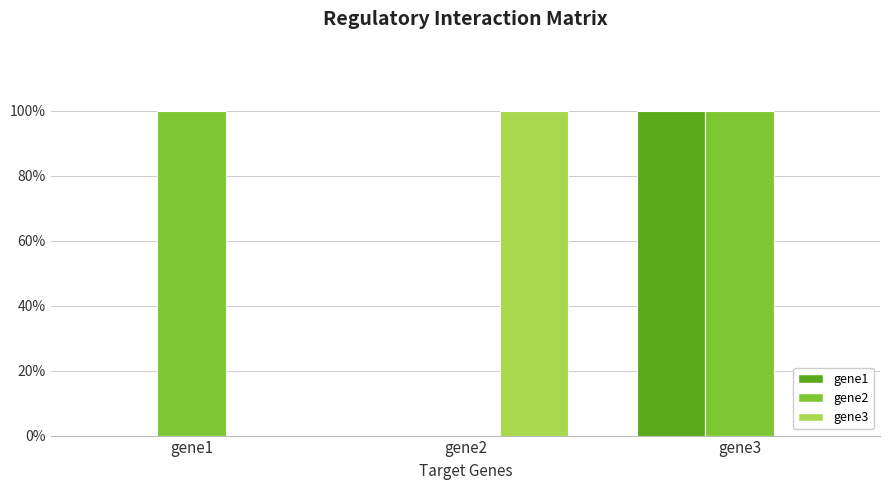

Reading left to right, extract all data points from this chart.

gene1: gene1=0	gene2=0	gene3=1
gene2: gene1=1	gene2=0	gene3=1
gene3: gene1=0	gene2=1	gene3=0